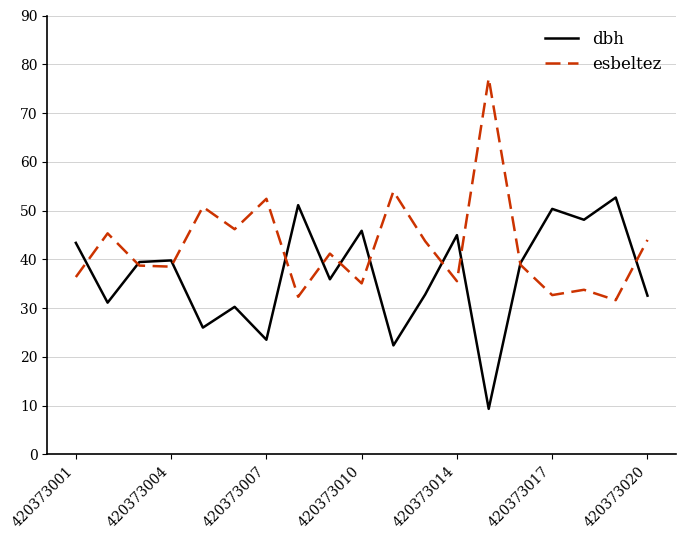

Which series has the largest total across all categories?

esbeltez